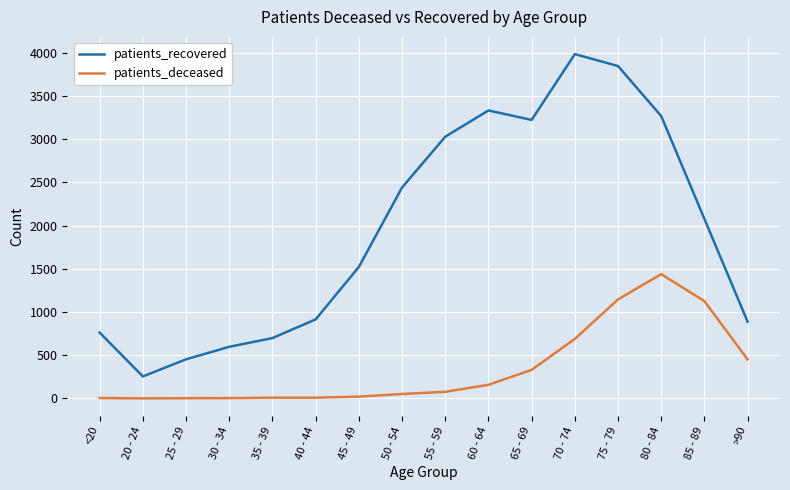

What is the difference between the highest and lowest values at 60 - 64?

3175